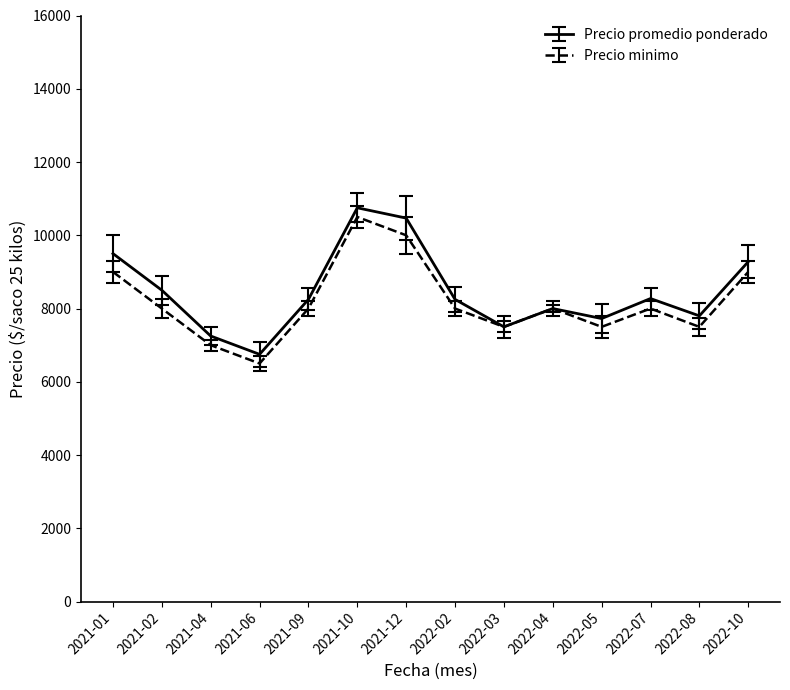

Which category has the highest value in the Precio promedio ponderado series?

2021-10